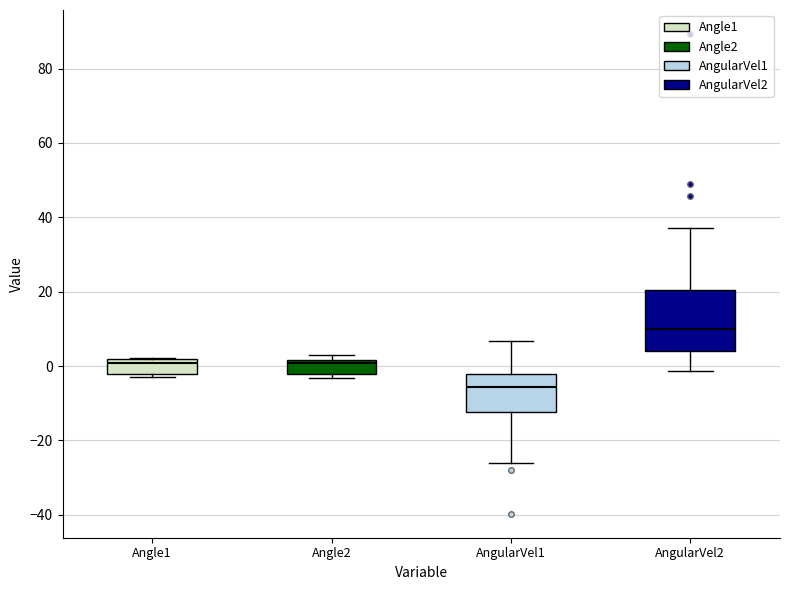

Comparing the boxes themselves (not the whiskers), which one is the tallest?

AngularVel2